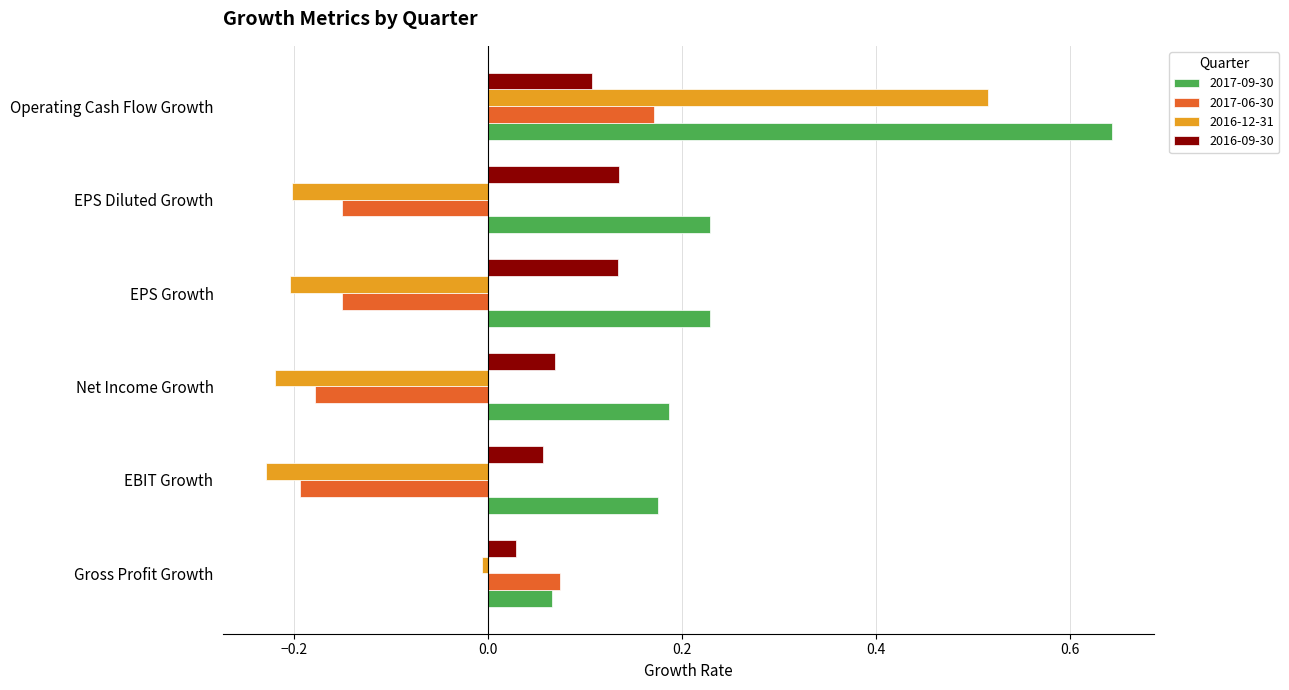

How many series are shown in this chart?

4